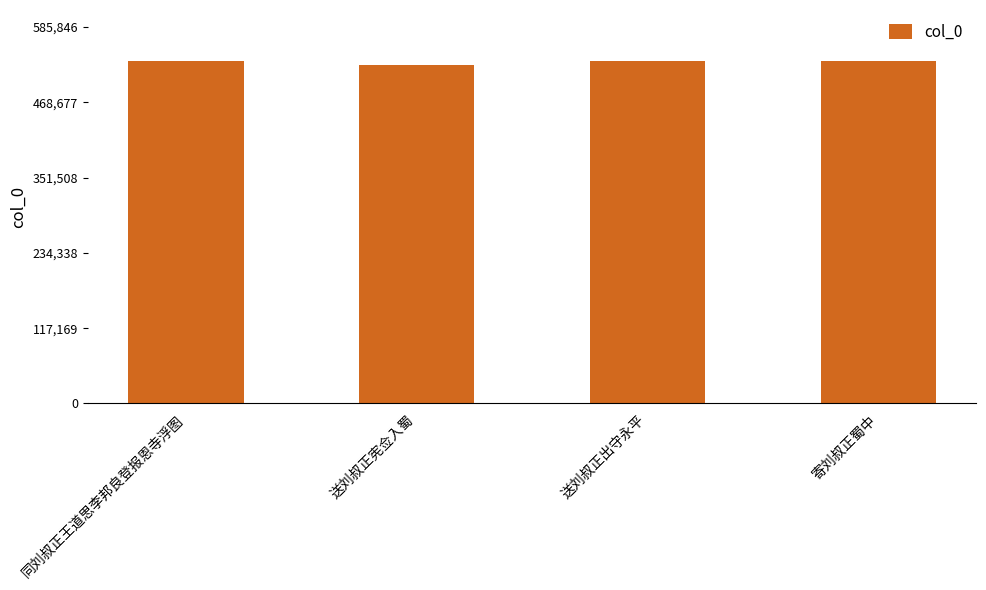

What is the value of the 3rd bar from the left?

532586